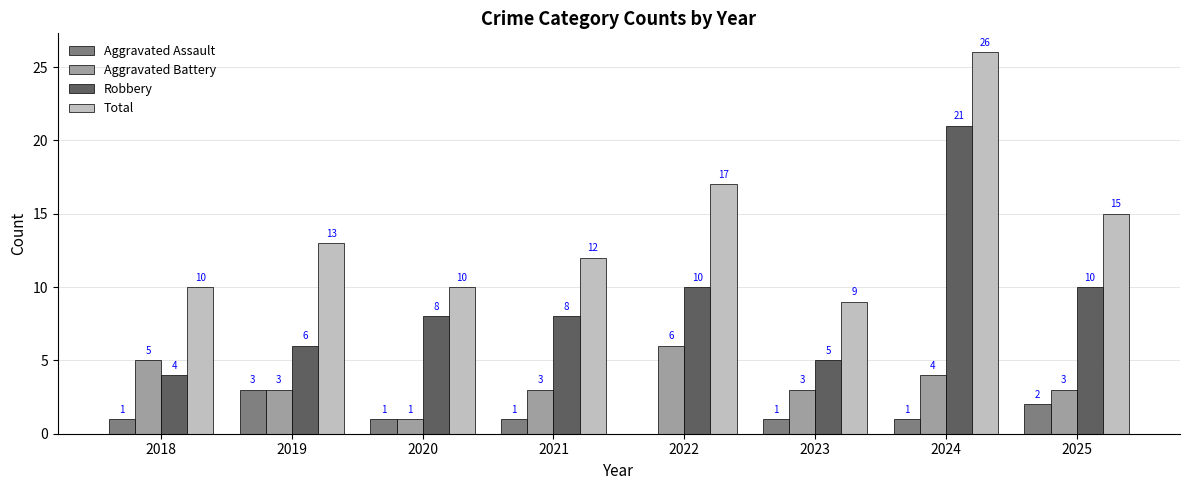

The value of Aggravated Assault at 2018 is 0. True or false?

False